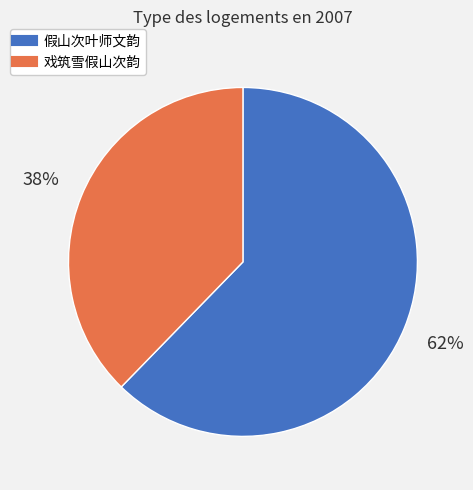

Between 假山次叶师文韵 and 戏筑雪假山次韵, which is larger?

假山次叶师文韵